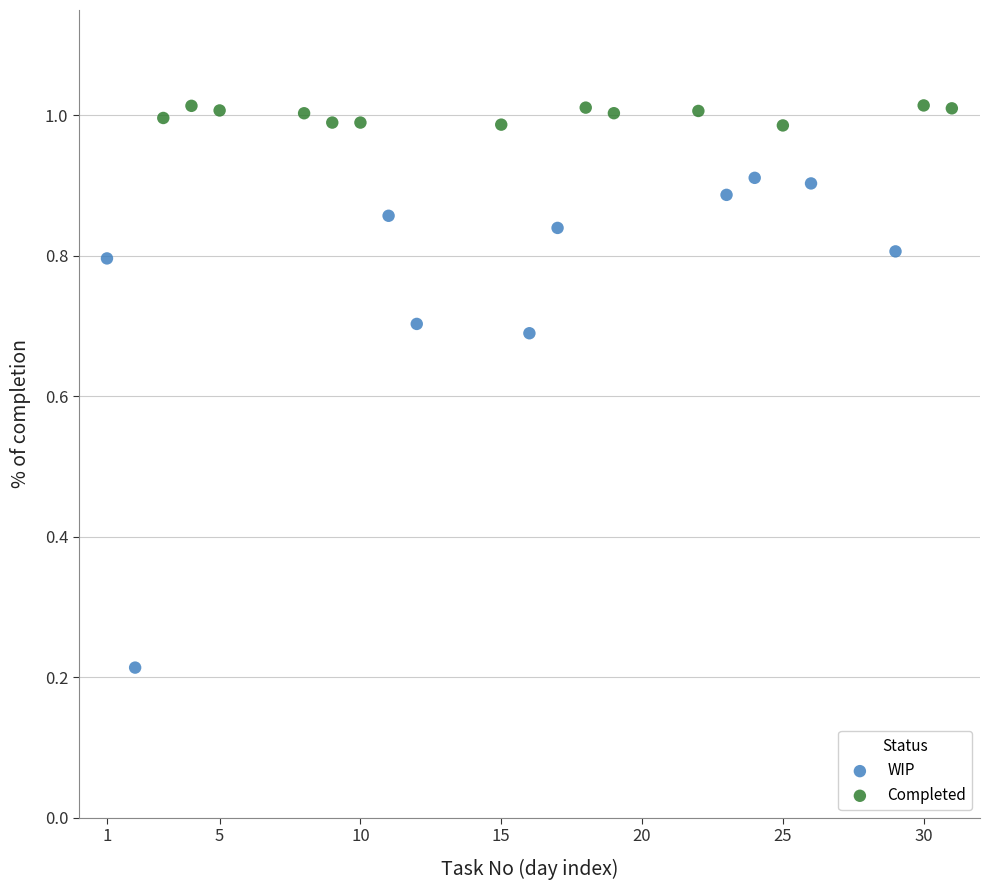

Which series has the largest Y range (max minus min)?

WIP